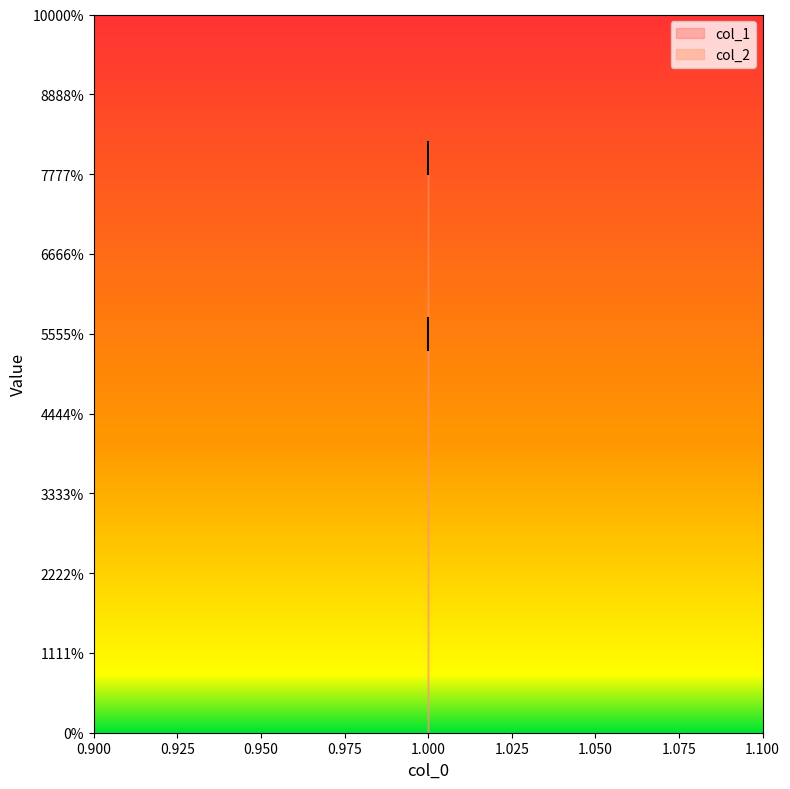

How many col_2 values are between 3 and 4?

3